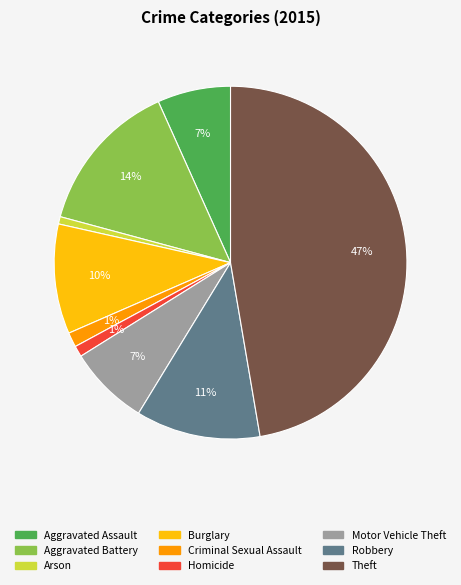

To the nearest percent, what percentage of the pie is Robbery?

11%